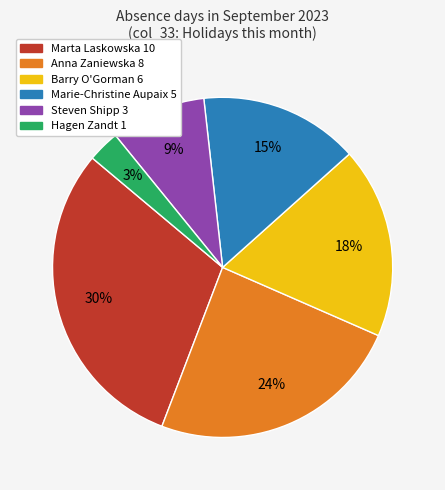

Is there a majority slice in this chart?

No